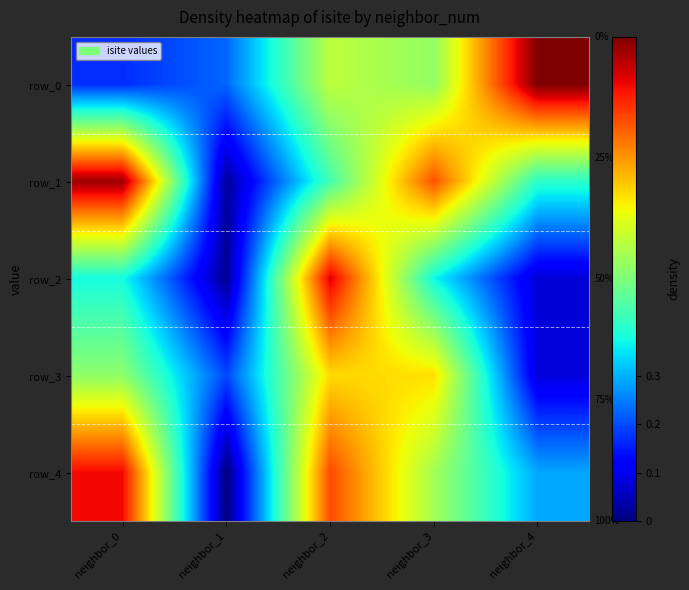

At which category is the sum across all series the highest?

neighbor_2